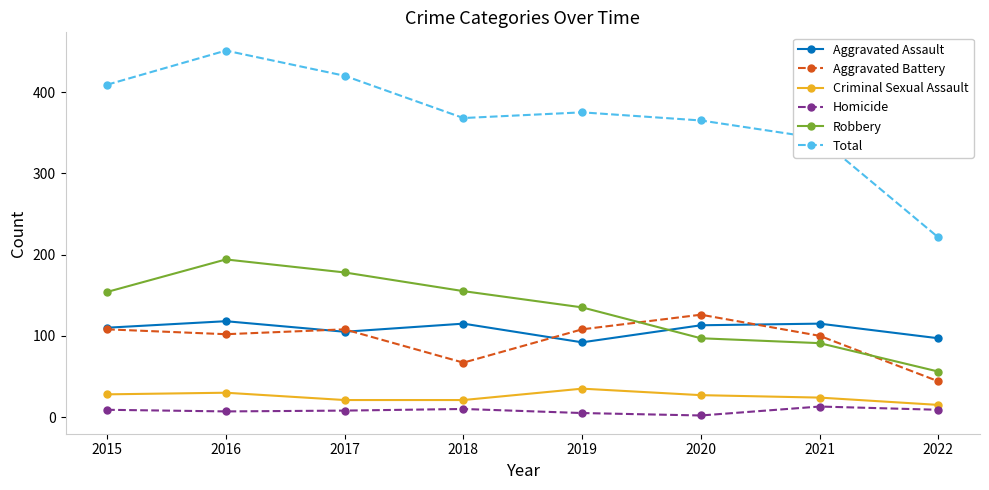

What is the minimum value for Aggravated Battery?

44